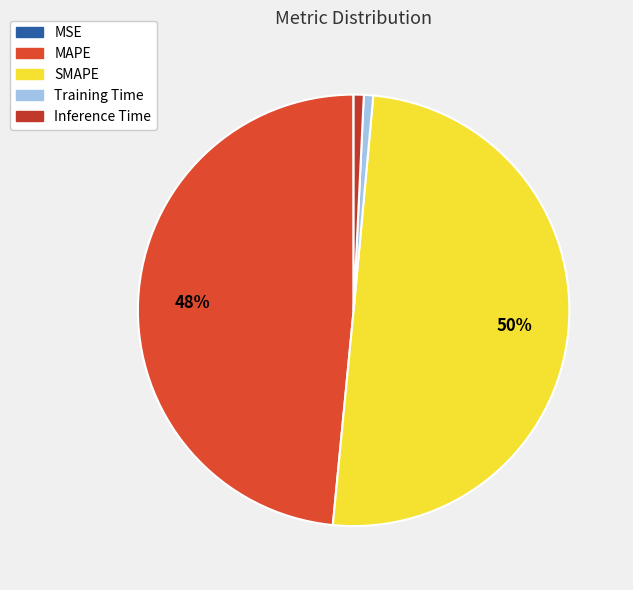

The Training Time slice represents 10% of the pie. True or false?

False